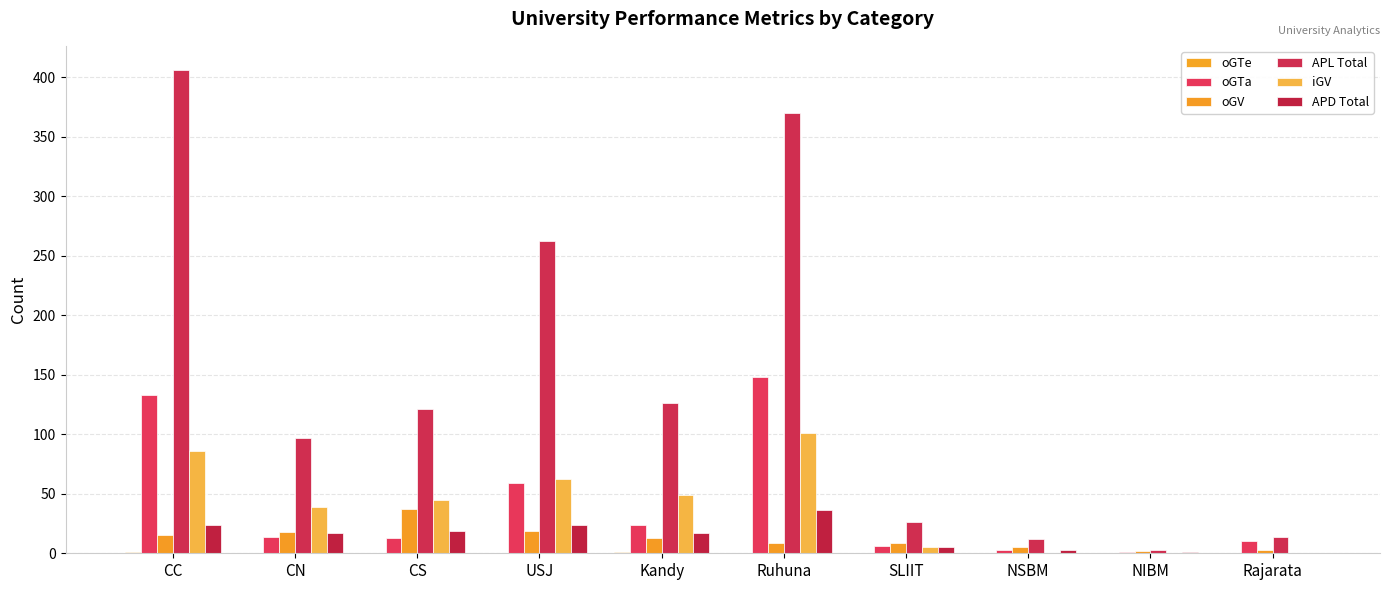

Are the bars grouped side by side (vs. stacked)?

Yes